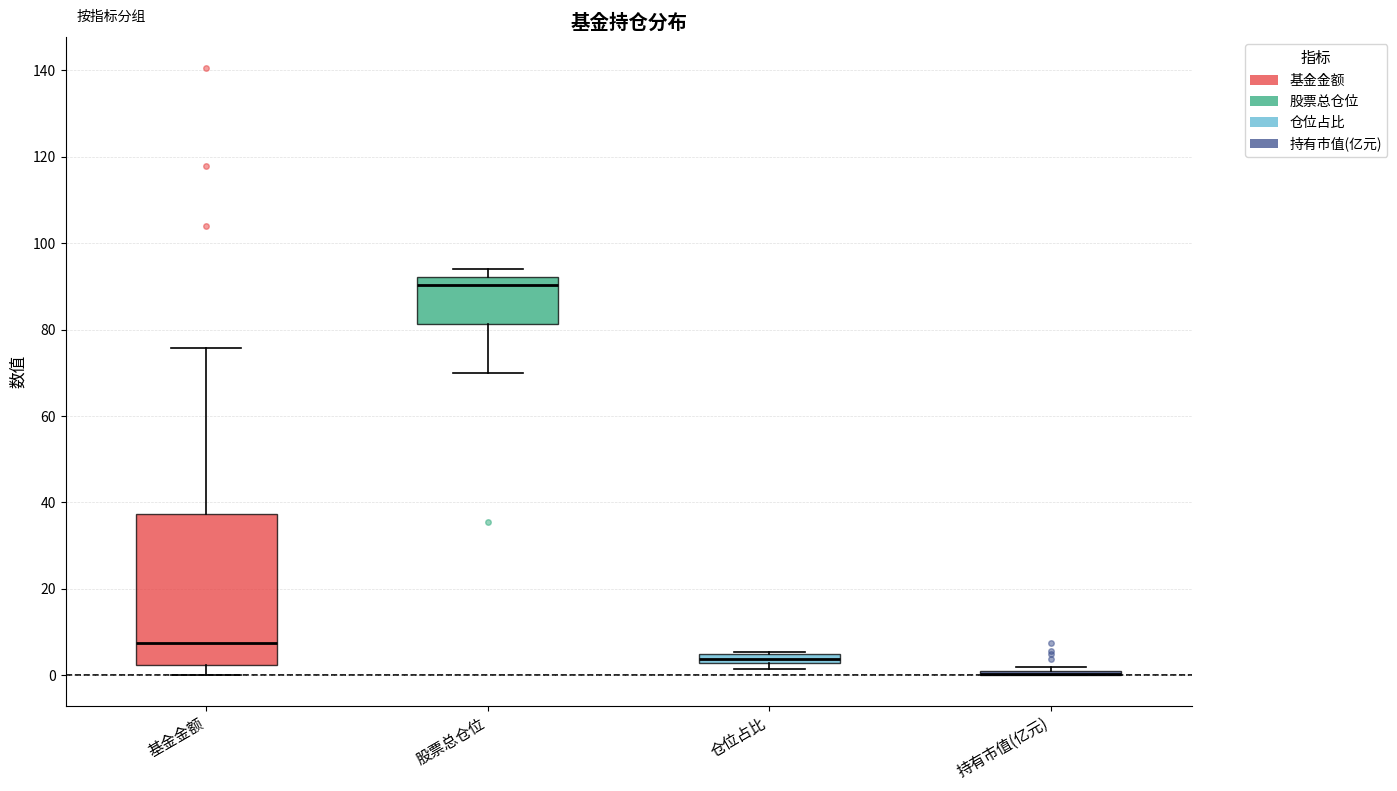

Comparing the boxes themselves (not the whiskers), which one is the tallest?

基金金额